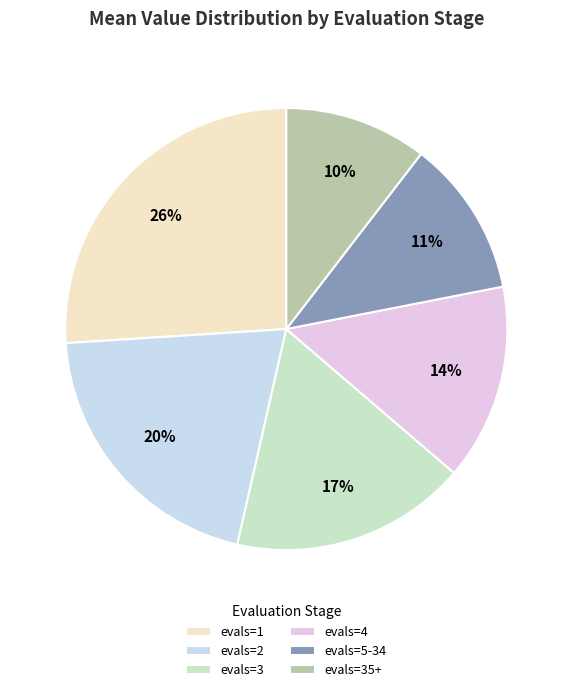

What is the smallest slice in the pie chart?

evals=35+